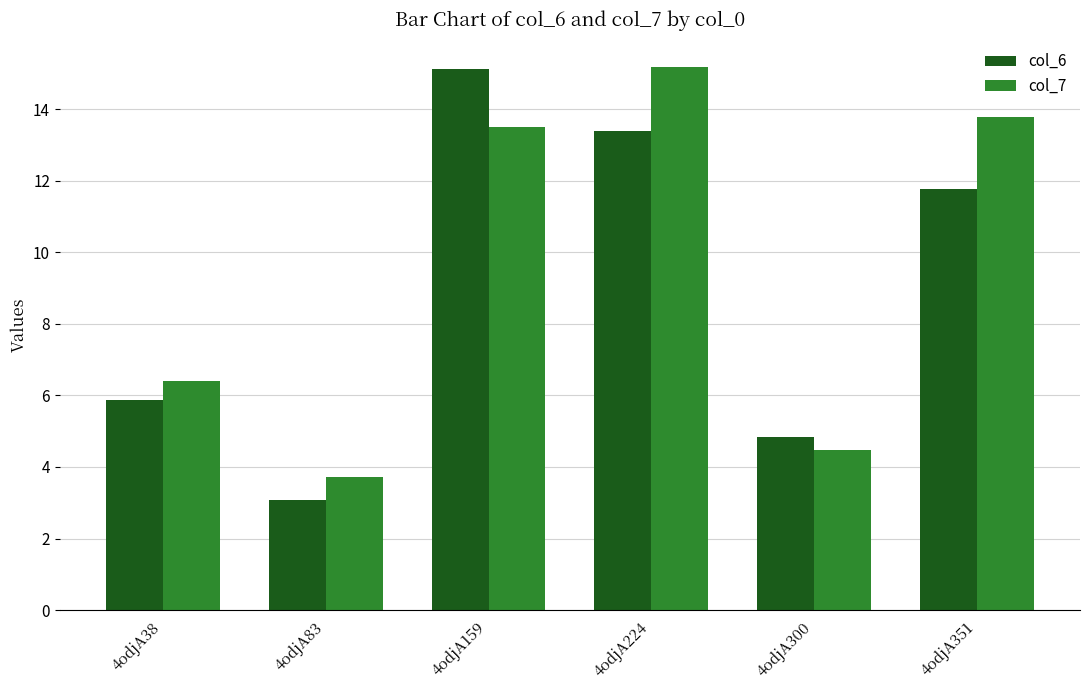

How many bars are there in total?

12